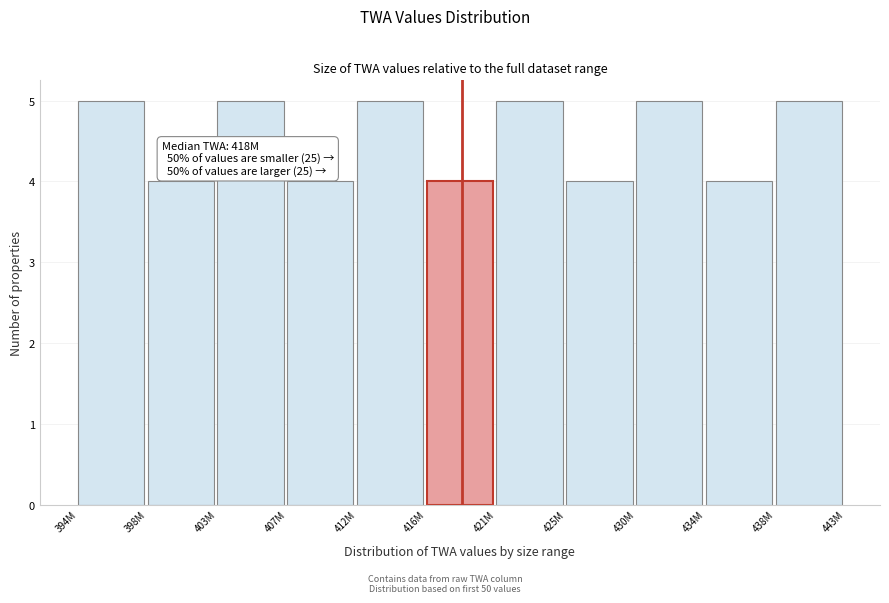

Reading left to right, list all the values displayed in this chart.

394M=5	398M=4	403M=5	407M=4	412M=5	416M=4	421M=5	425M=4	430M=5	434M=4	438M=5